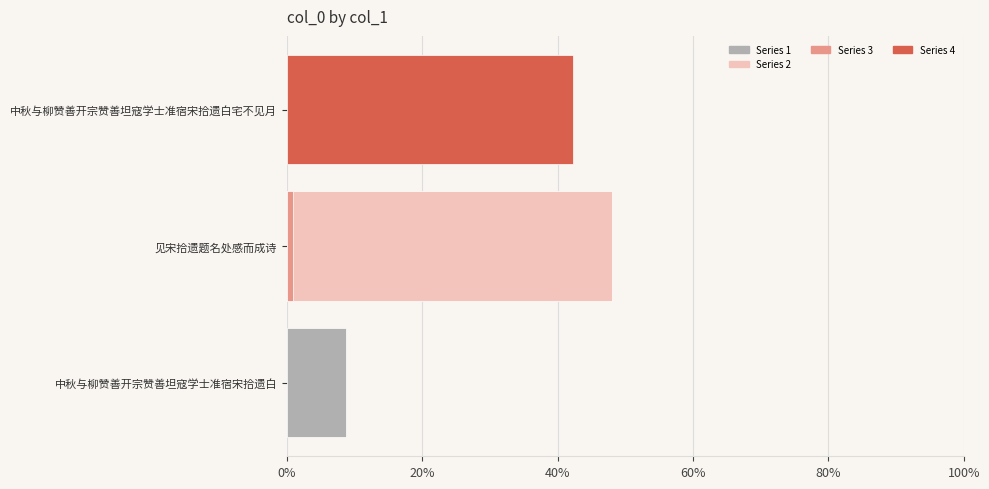

How many data points are above 42?

2